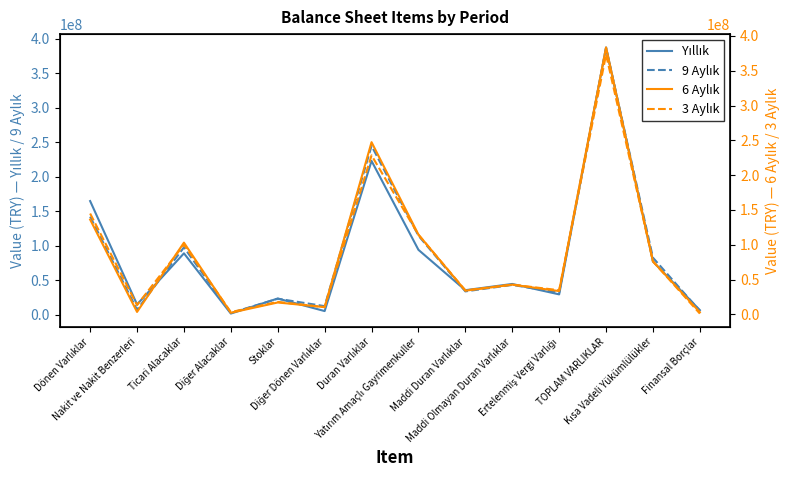

Which series has the largest range (max minus min)?

Yıllık